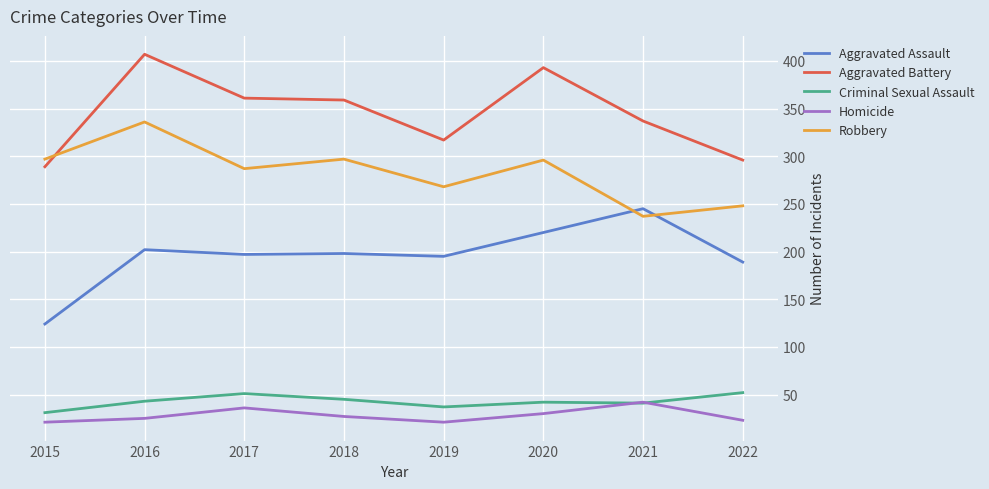

Read the Homicide value at 2015.

21